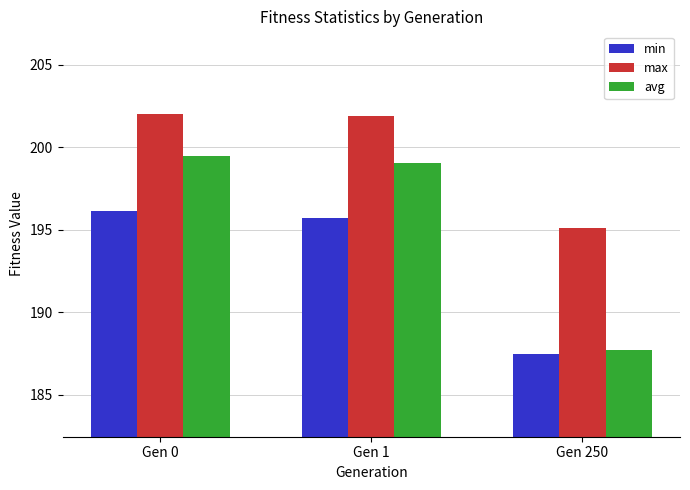

Does the chart contain any negative values?

No